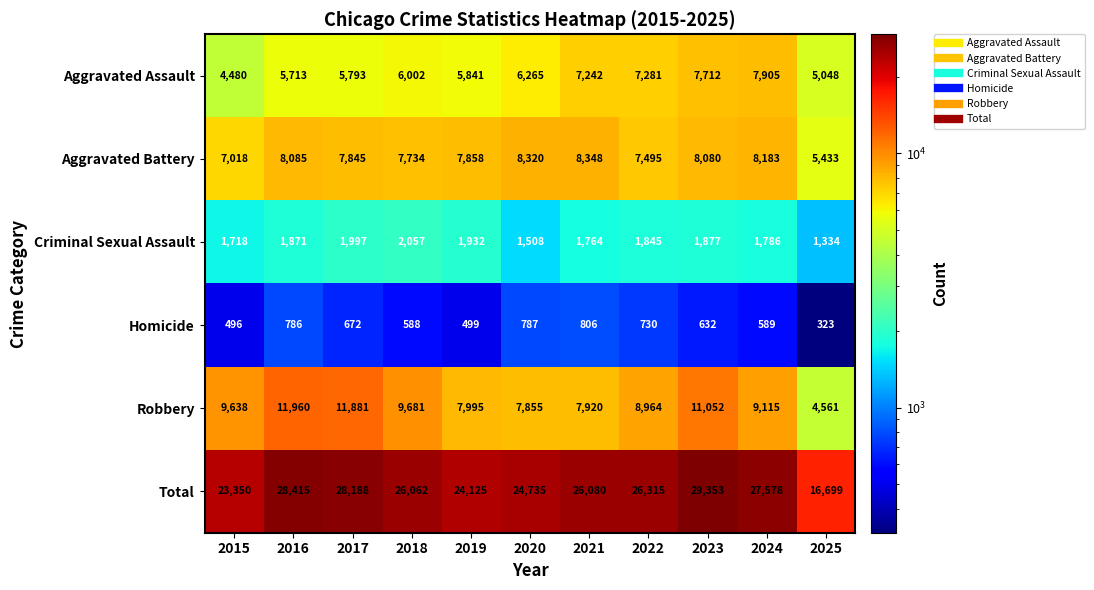

At which category is the sum across all series the highest?

2023